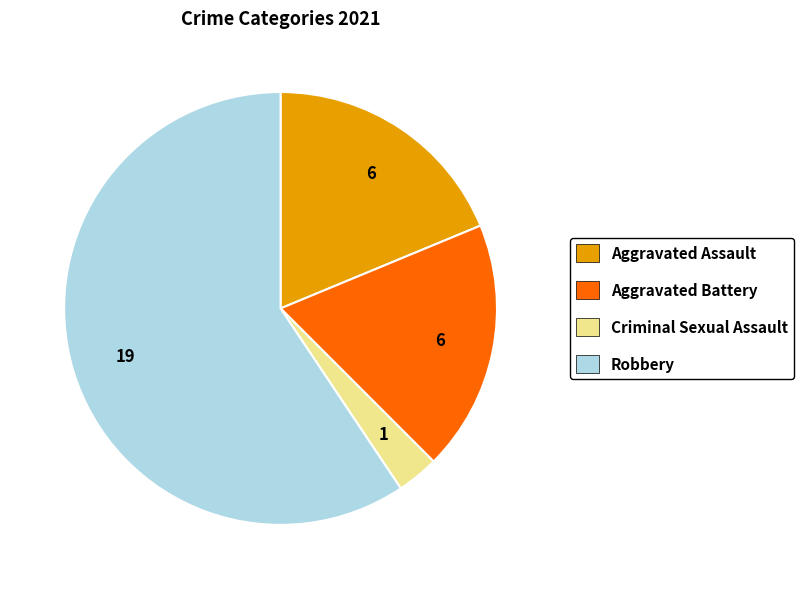

True or false: Criminal Sexual Assault accounts for 3% of the total.

True